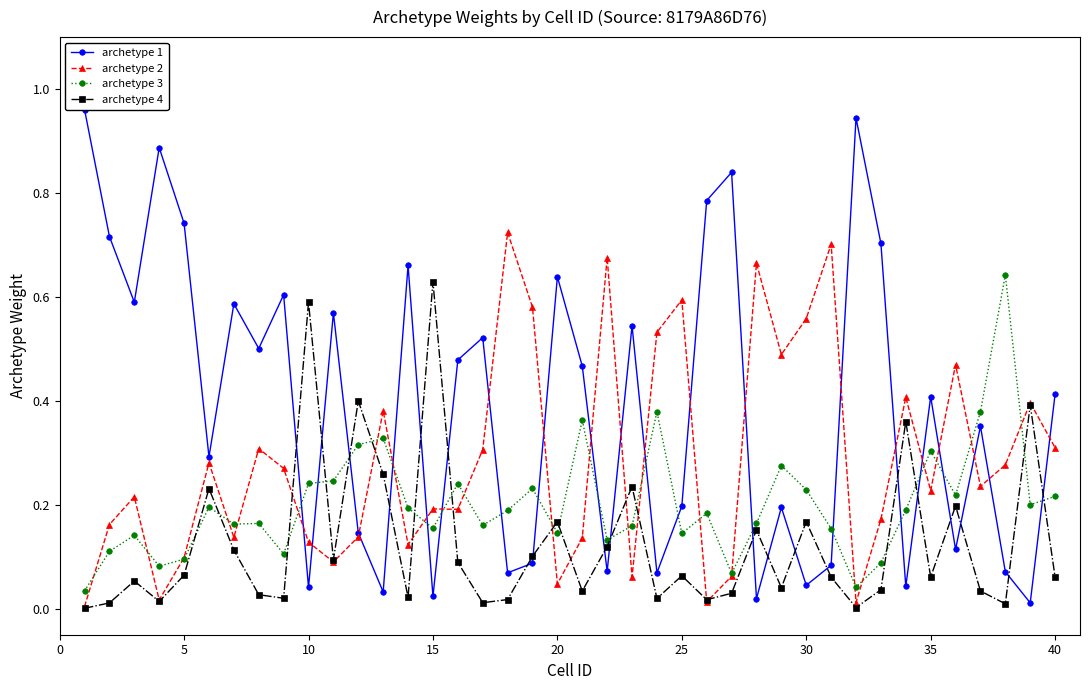

At how many categories does at least one series exceed 0?

40